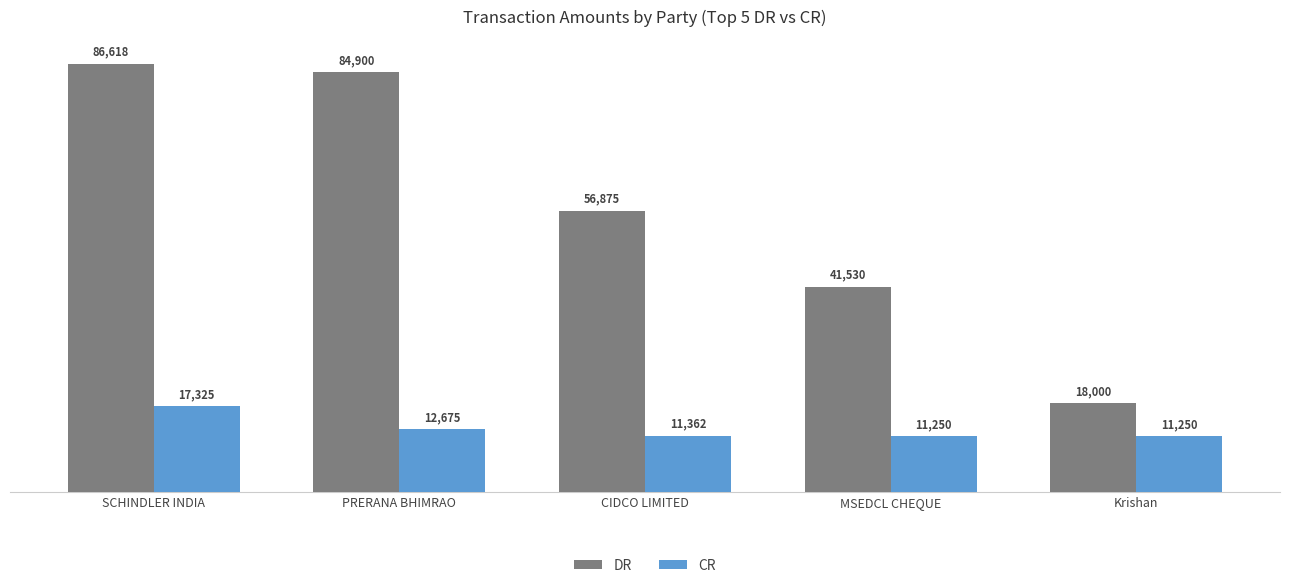

How many values in the CR series exceed 11362?

3